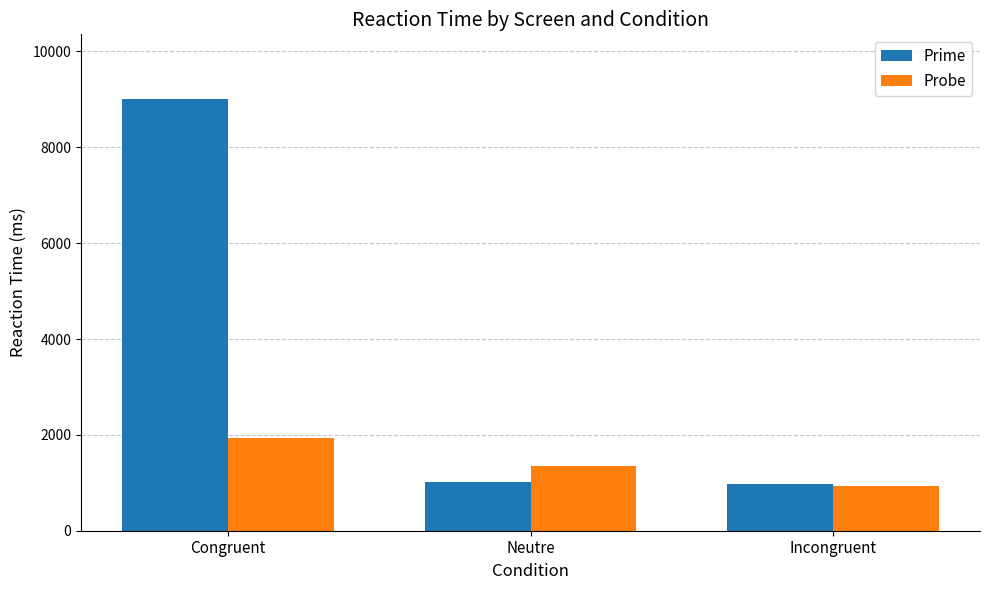

What is the difference between the highest and lowest values at Incongruent?

48